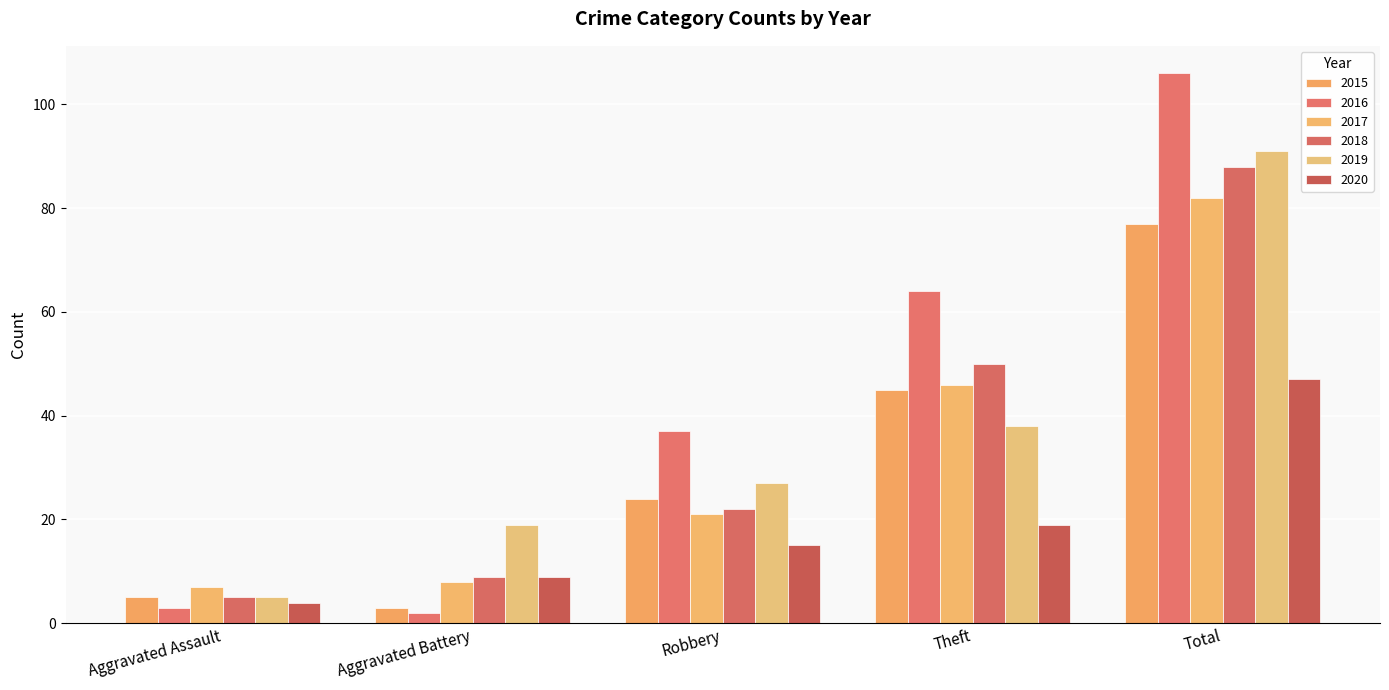

How many bars are there in total?

30